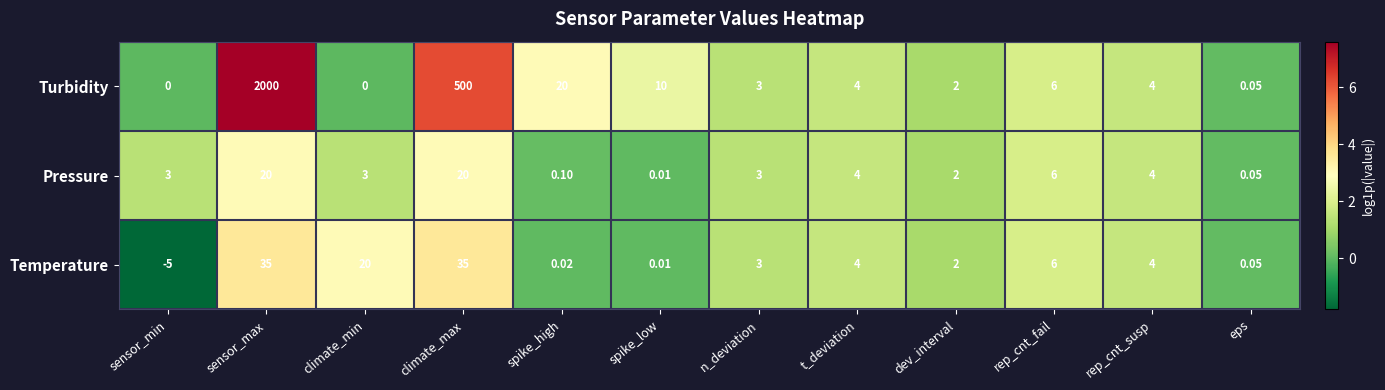

Which series has the largest range (max minus min)?

Turbidity